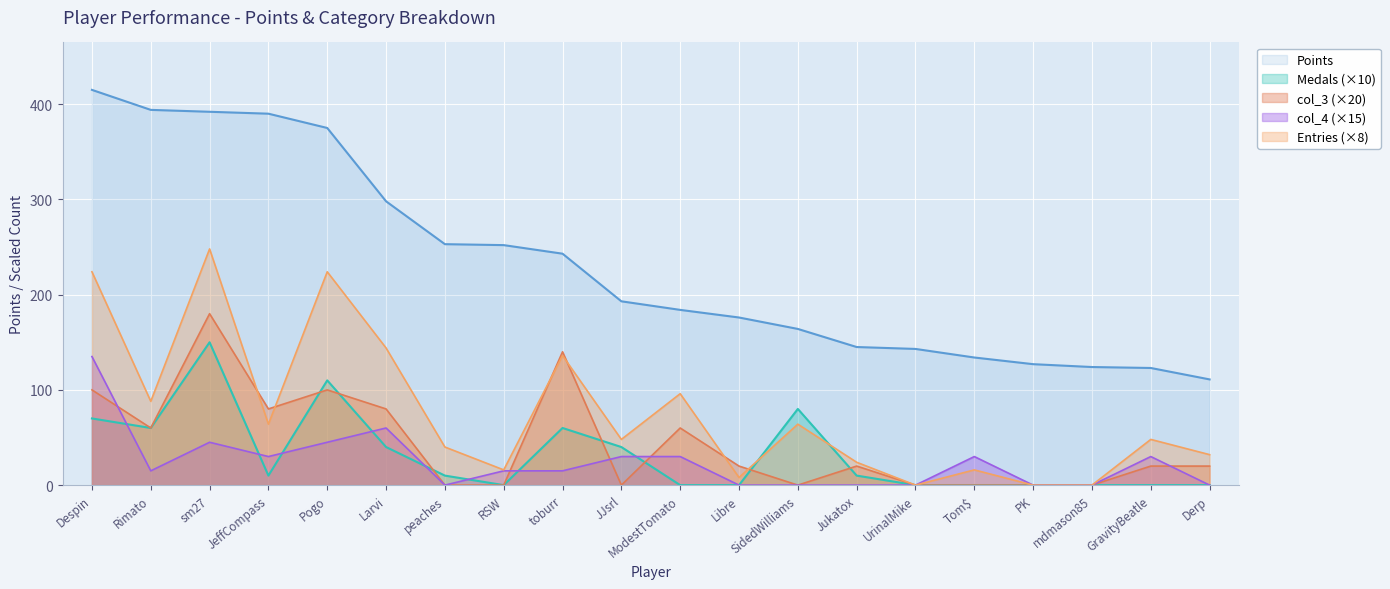

The Entries series shows 3 at Libre. True or false?

False